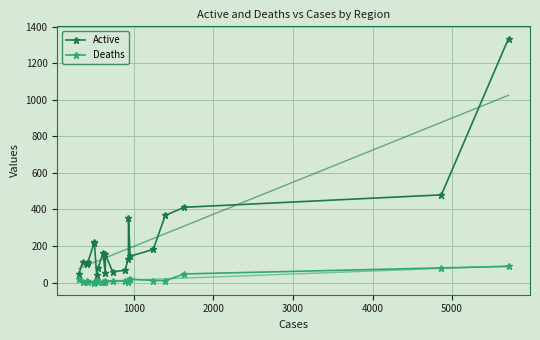

Is the value of Deaths at 19 greater than the value of Active at 5000?

No